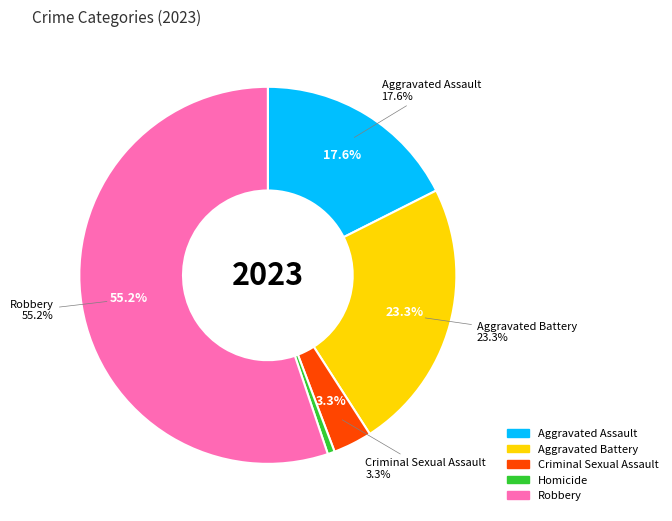

Combined, do Criminal Sexual Assault and Homicide account for over 50%?

No